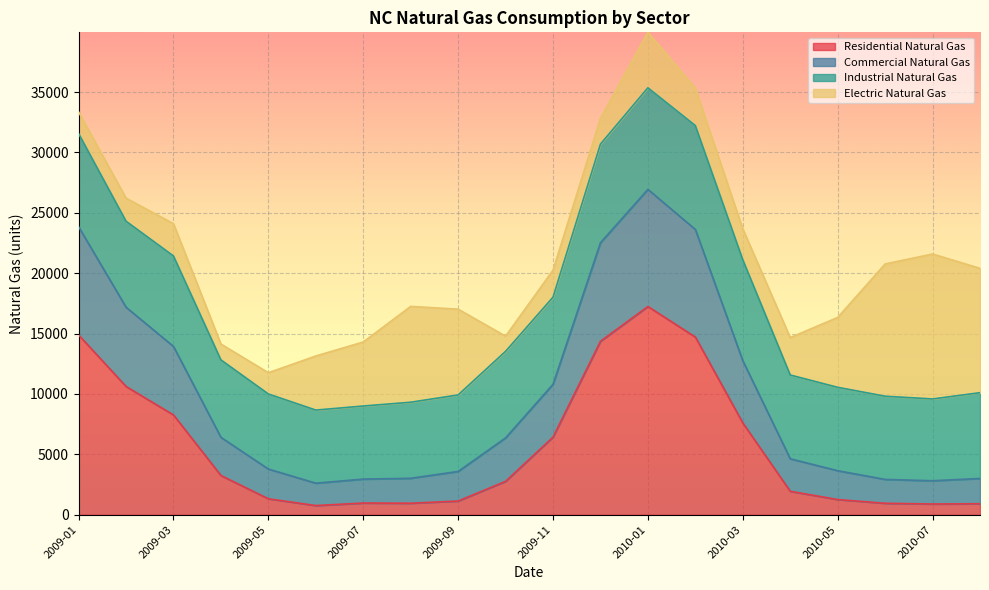

At which category is the sum across all series the highest?

2010-01